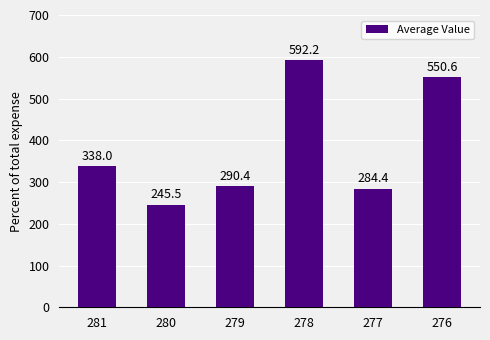

Reading right to left, list all the values displayed in this chart.

550.6	284.4	592.2	290.4	245.5	338.0